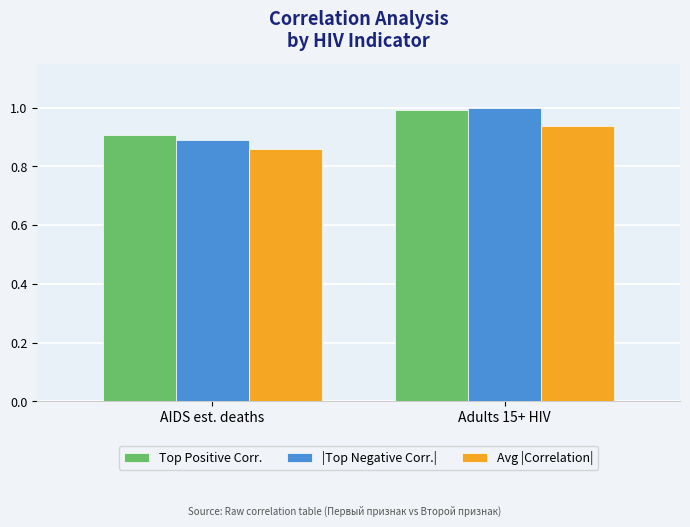

What is the total value across all series at AIDS est. deaths?

2.7